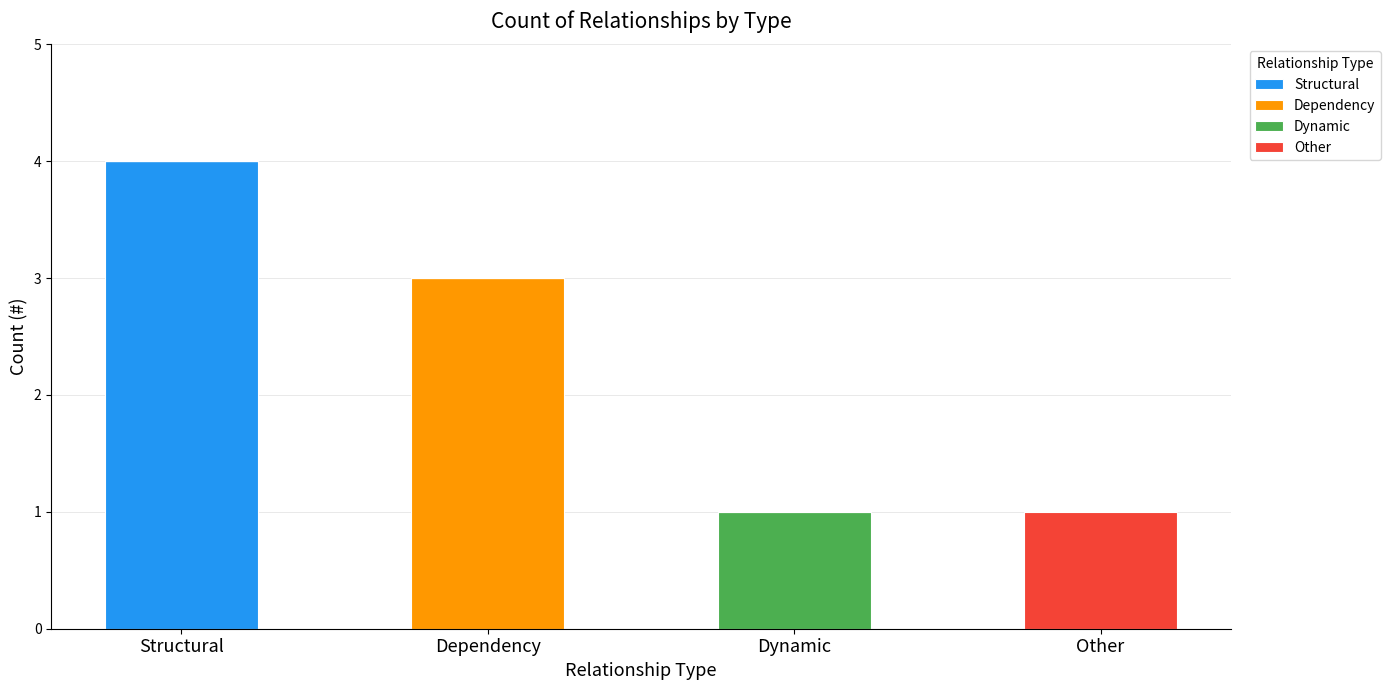

What is the highest value of the Structural series?

4